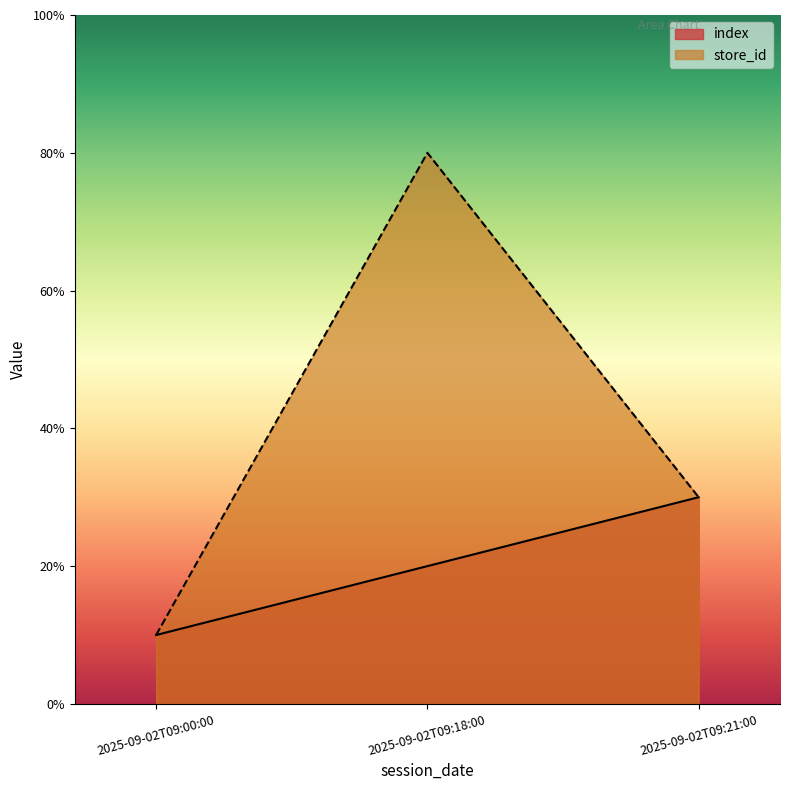

What is the sum of all index values?

6